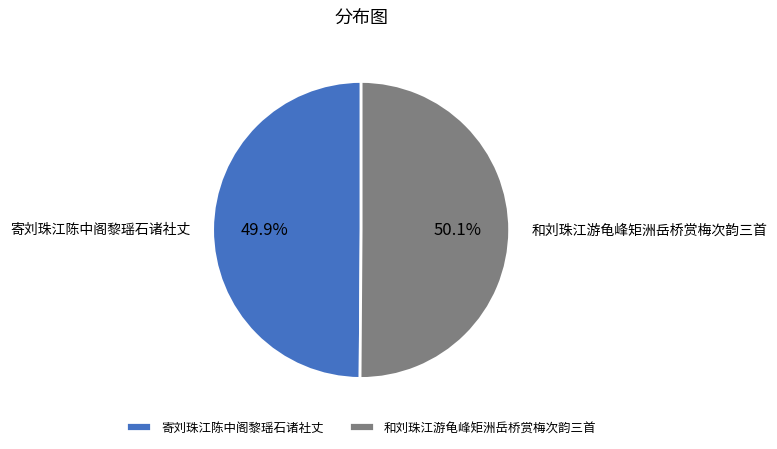

What is the ratio of the value at 寄刘珠江陈中阁黎瑶石诸社丈 to the value at 和刘珠江游龟峰矩洲岳桥赏梅次韵三首?

1.0